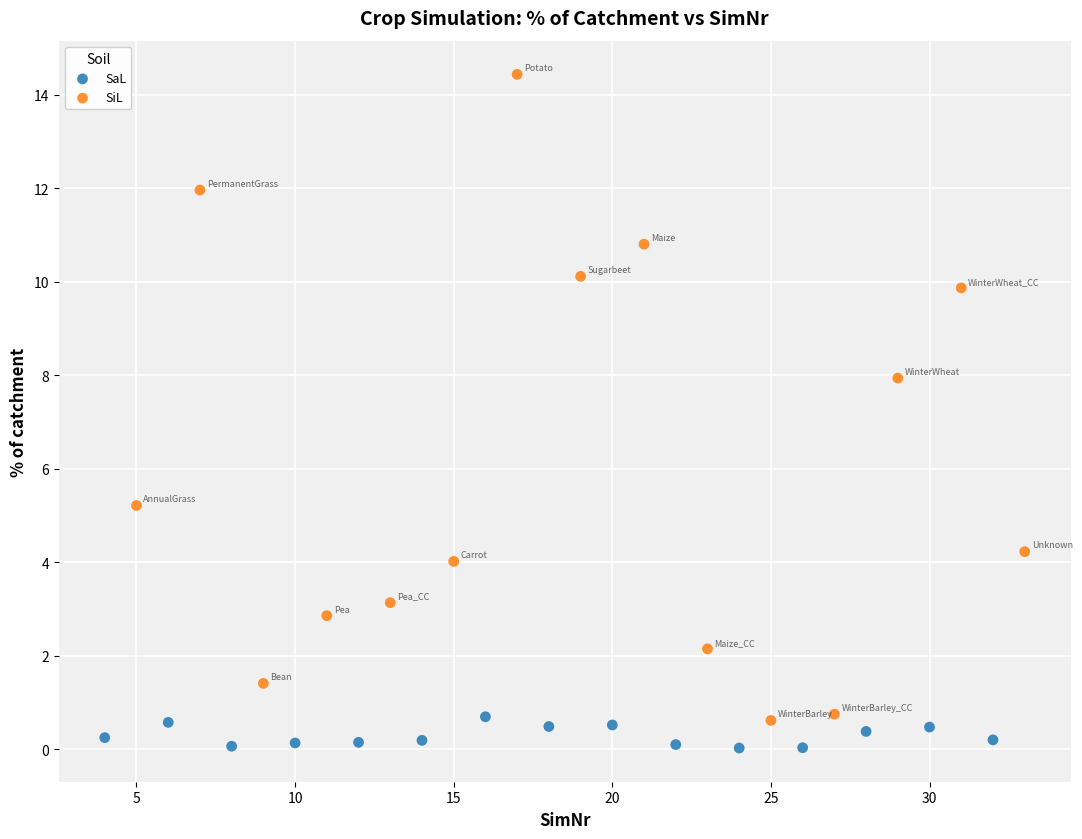

Which series has the largest Y range (max minus min)?

SiL